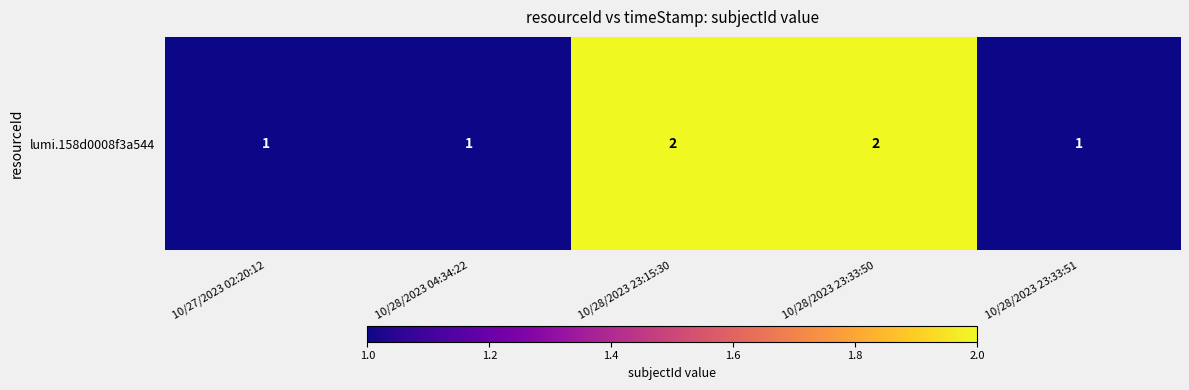

Count the number of values greater than 1.

2